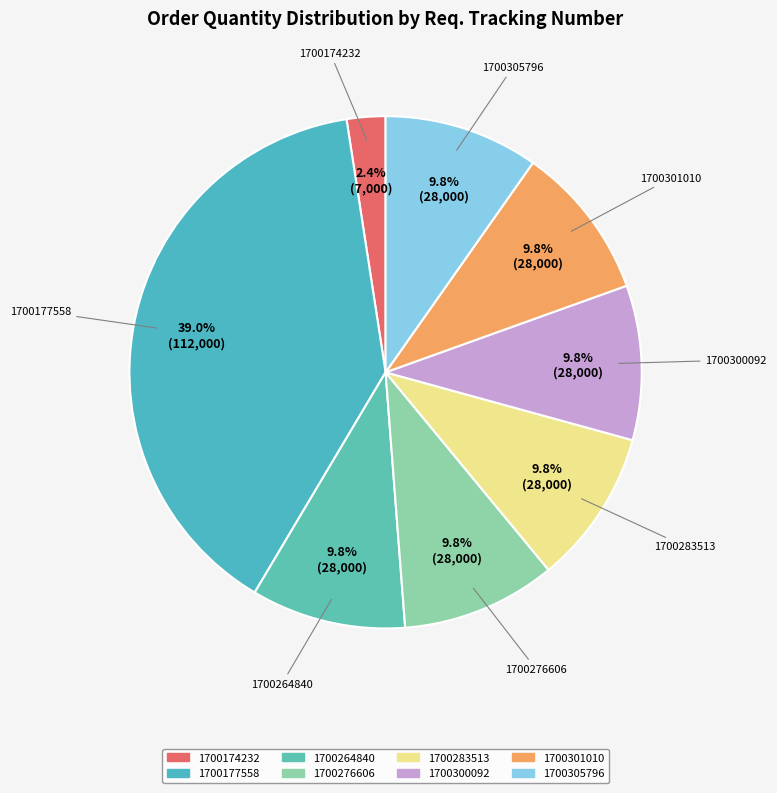

Approximately how many times larger is the value at 1700264840 compared to 1700276606?

1.0